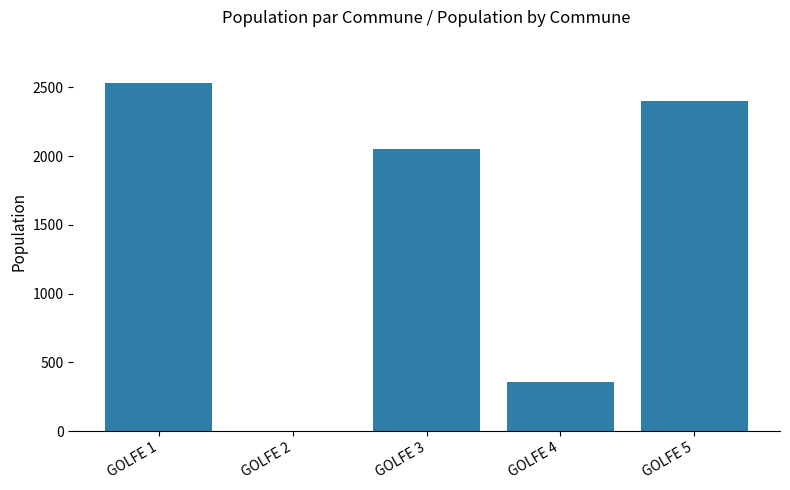

What is the maximum value shown in the chart?

2528